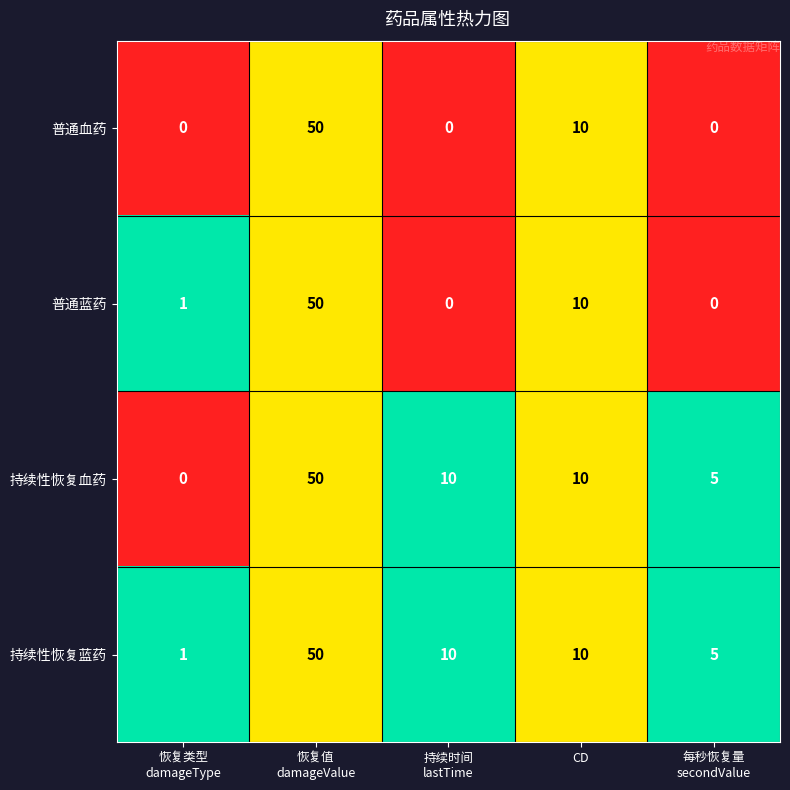

Which series has the largest total across all categories?

持续性恢复蓝药